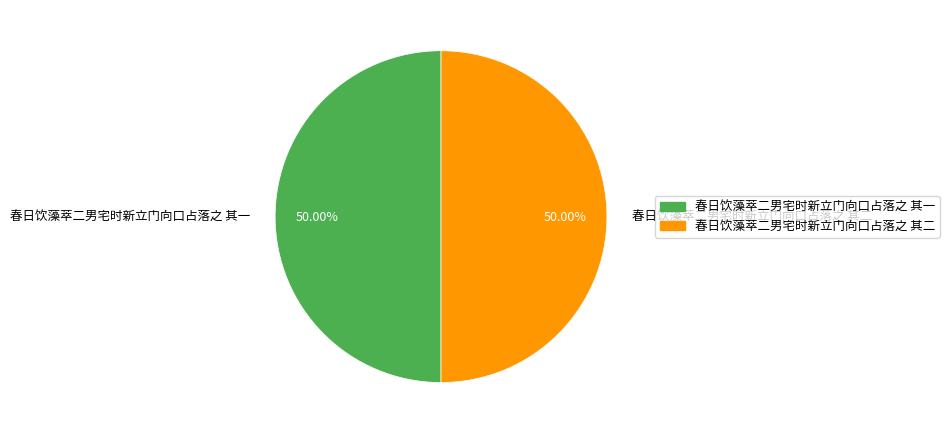

Approximately how many times larger is the value at 春日饮藻萃二男宅时新立门向口占落之 其二 compared to 春日饮藻萃二男宅时新立门向口占落之 其一?

1.0